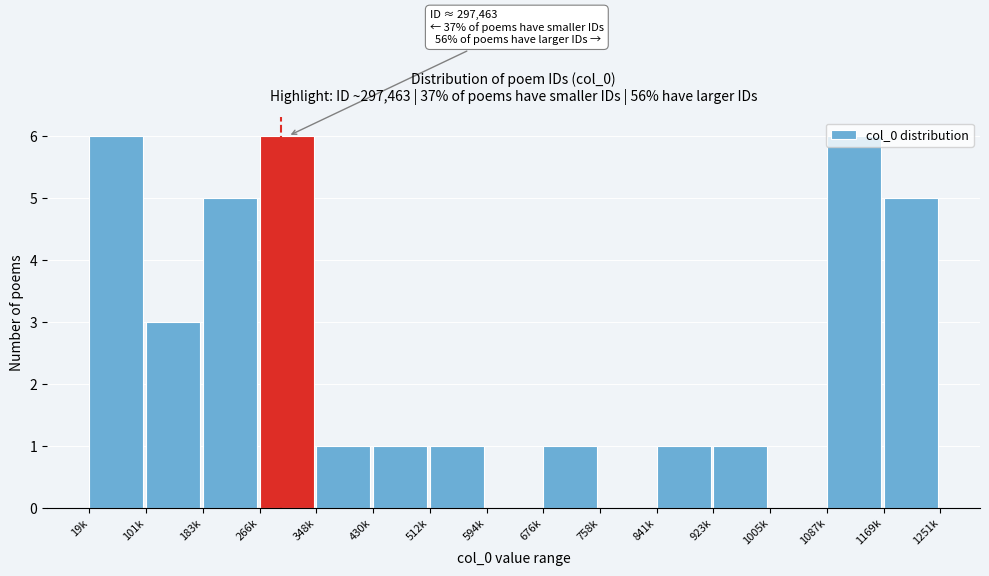

Between 594k and 676k, which is larger?

676k